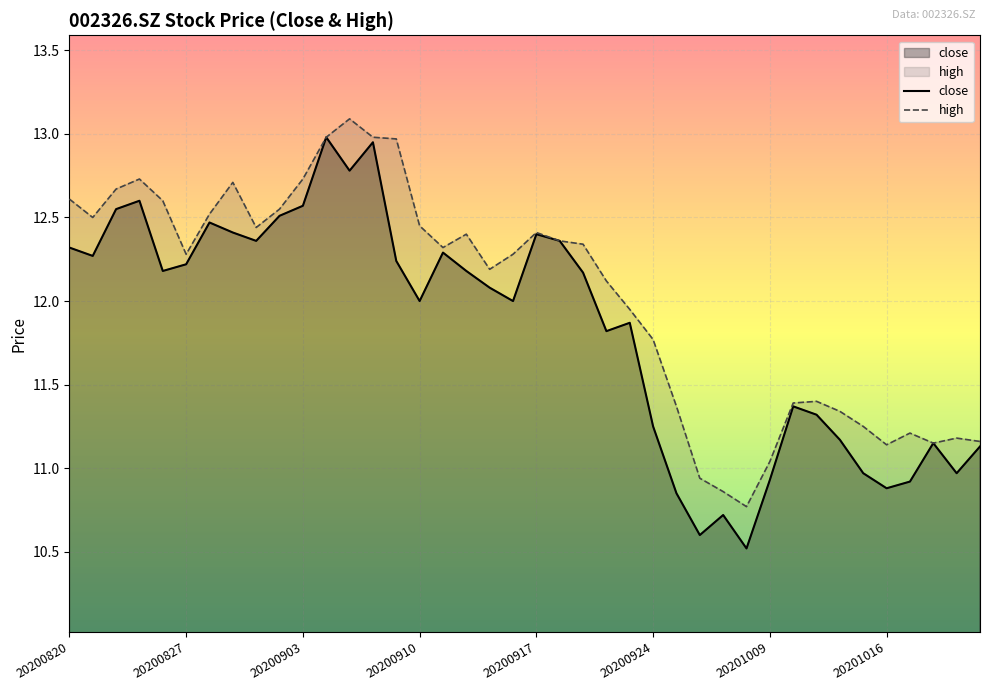

True or false: high and close cross at least once.

False